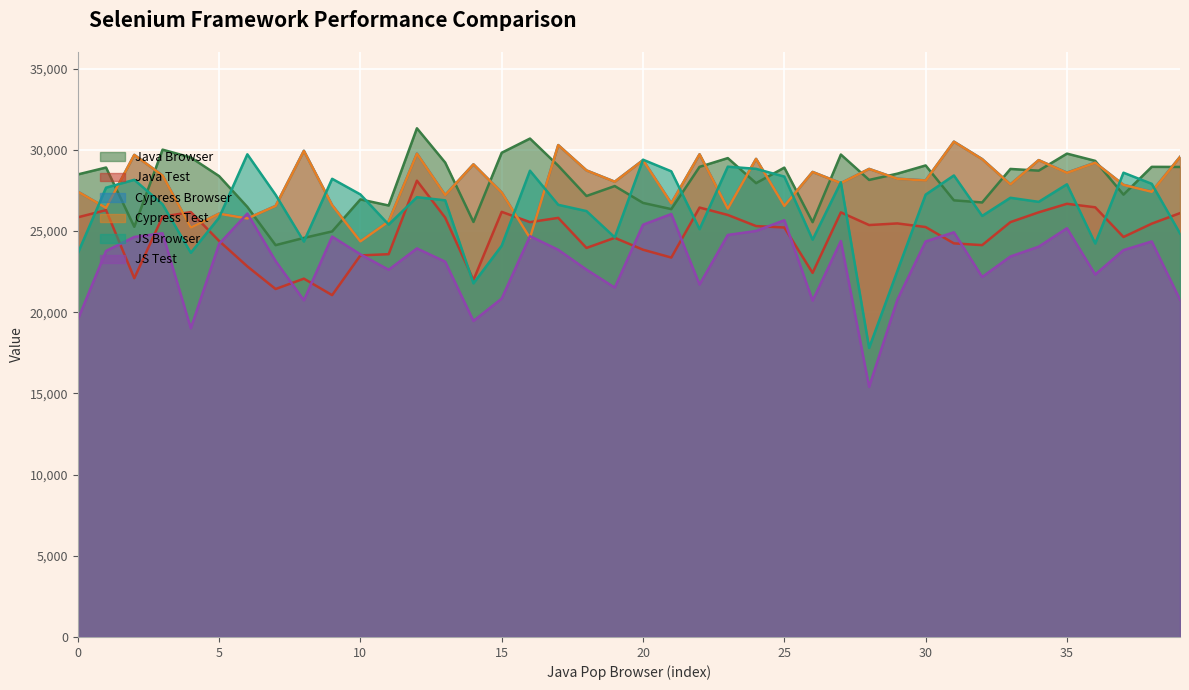

True or false: JS Test and JS Browser cross at least once.

False